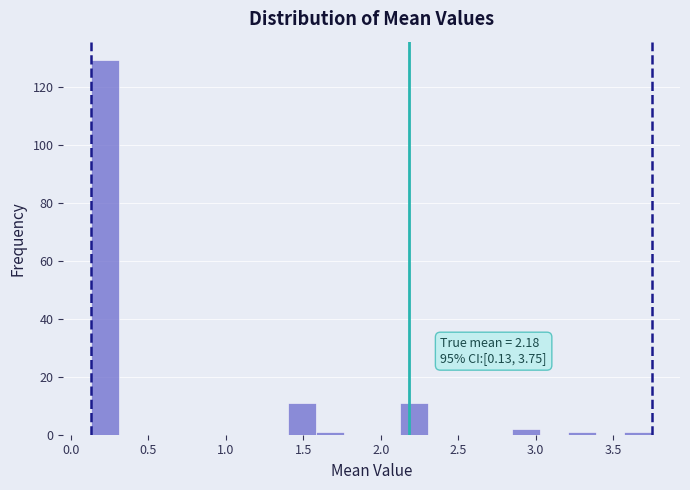

Around what value on the x-axis is the tallest bar? Give the approximate position of its centre, as read against the axis.

0.20